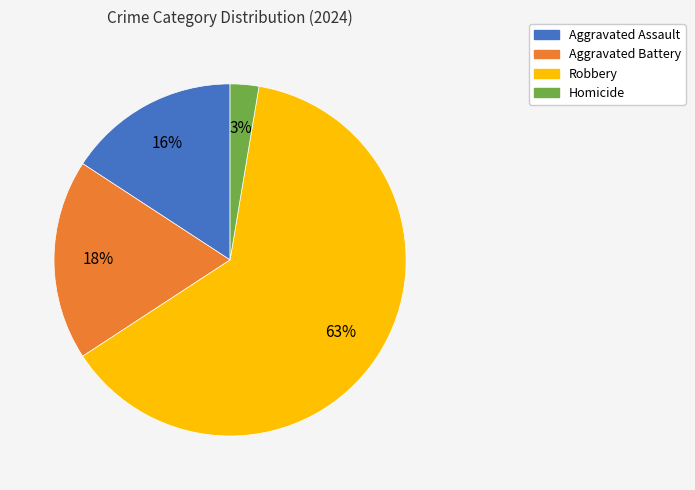

Which category accounts for the majority?

Robbery